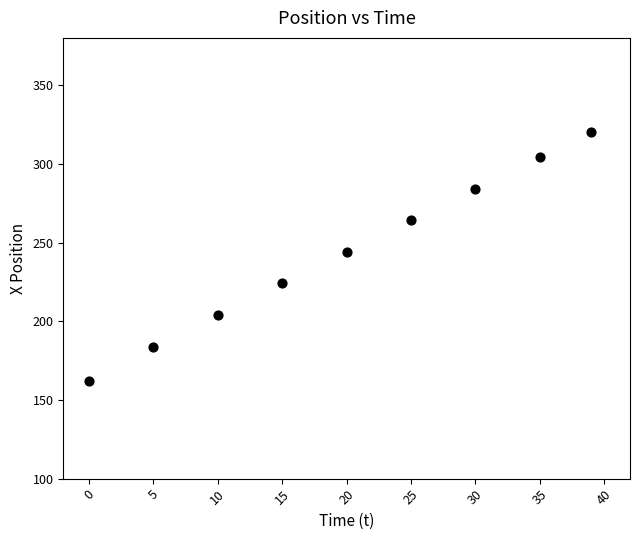

What Y value in the scatter plot is closest to 241?

244.1